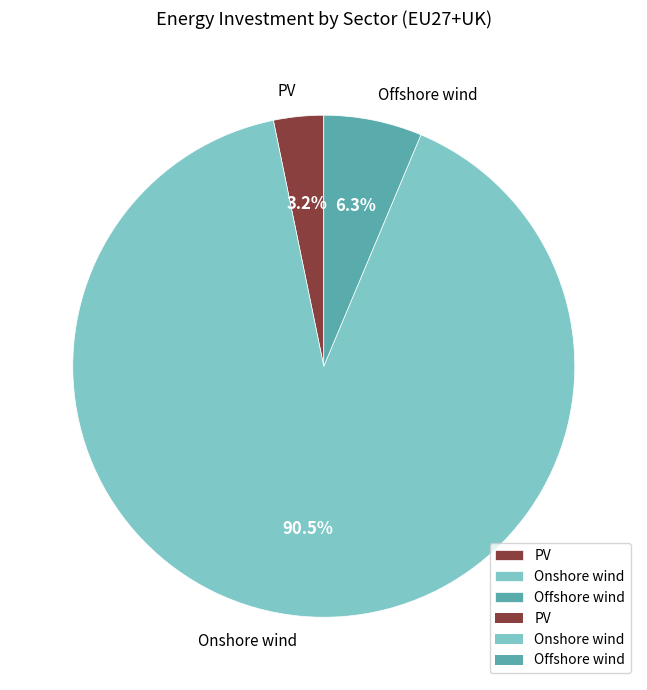

What is the ratio of the value at PV to the value at Offshore wind?

0.5